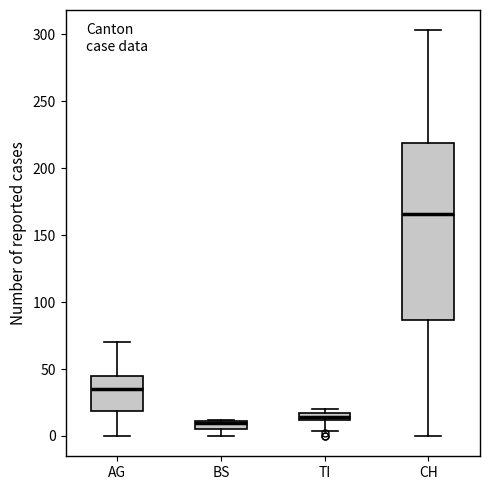

Where does the median line of the box for AG sit on the y-axis? The values are not printed on the chart, so give them approximately, as read against the axis.

35